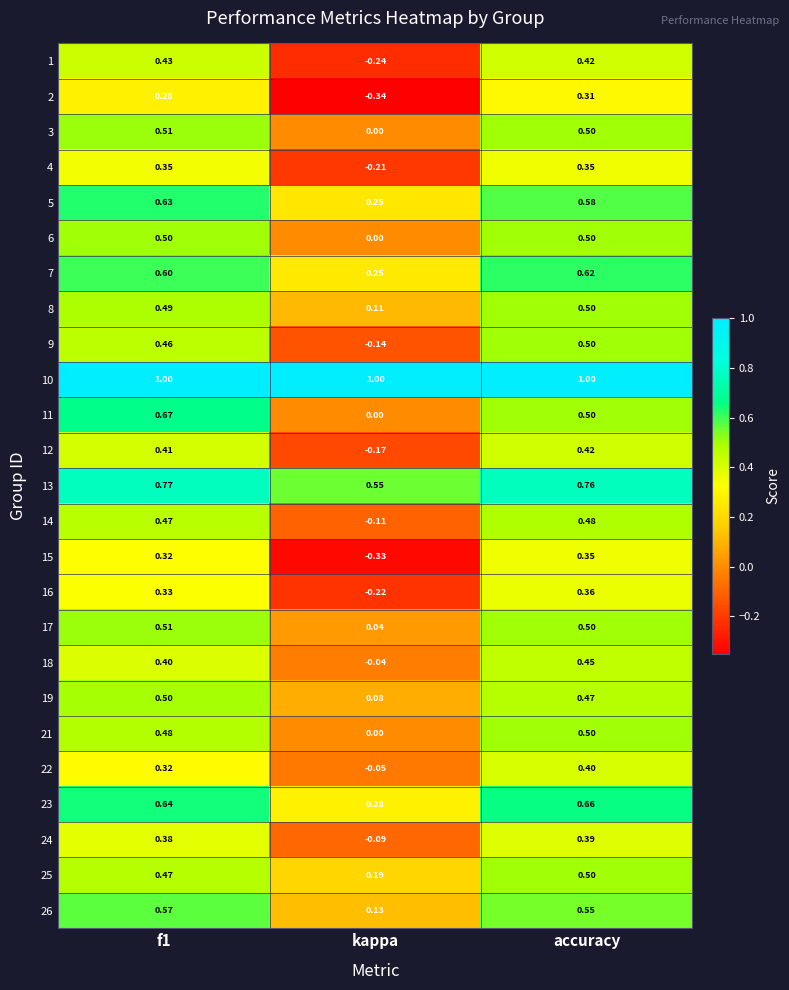

Is the value of 26 at accuracy greater than the value of 14 at accuracy?

Yes